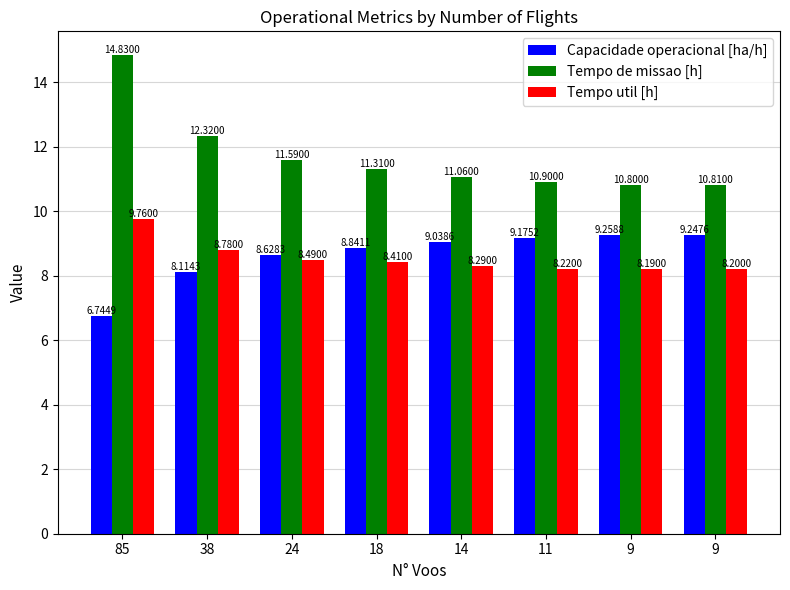

Reading left to right, list all the values displayed in this chart.

Capacidade operacional [ha/h]: 85=6.7	38=8.1	24=8.6	18=8.8	14=9.0	11=9.2	9=9.3	9=9.2
Tempo de missao [h]: 85=14.8	38=12.3	24=11.6	18=11.3	14=11.1	11=10.9	9=10.8	9=10.8
Tempo util [h]: 85=9.8	38=8.8	24=8.5	18=8.4	14=8.3	11=8.2	9=8.2	9=8.2